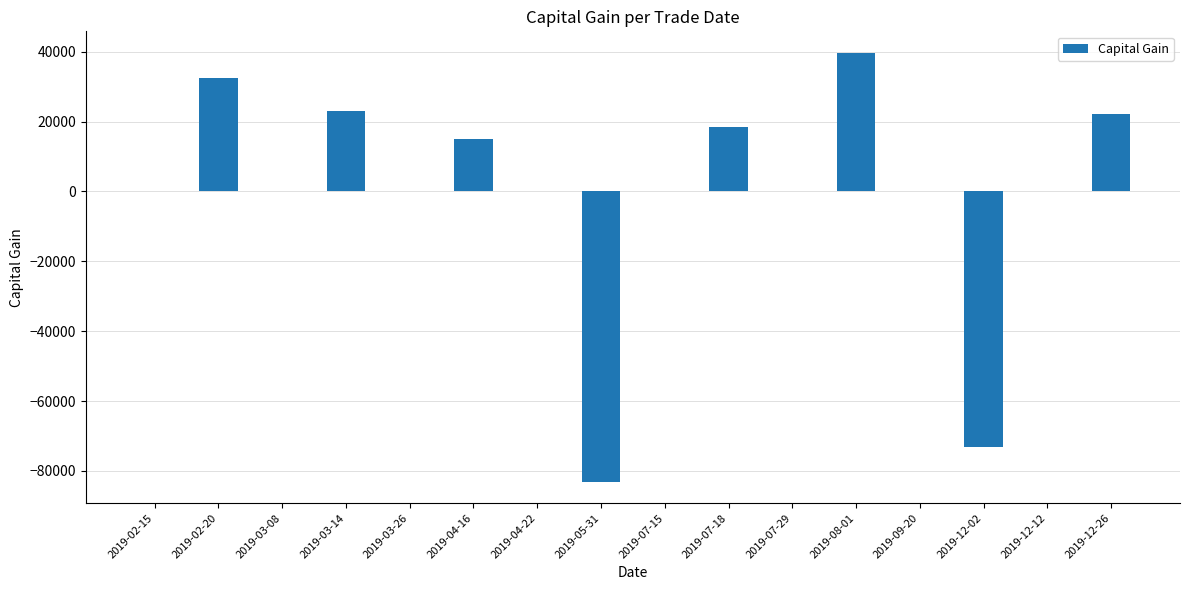

Reading left to right, transcribe all the data shown in this chart.

2019-02-15=0	2019-02-20=32442	2019-03-08=0	2019-03-14=22970	2019-03-26=0	2019-04-16=14982	2019-04-22=0	2019-05-31=-83069	2019-07-15=0	2019-07-18=18591	2019-07-29=0	2019-08-01=39700	2019-09-20=0	2019-12-02=-73264	2019-12-12=0	2019-12-26=22143